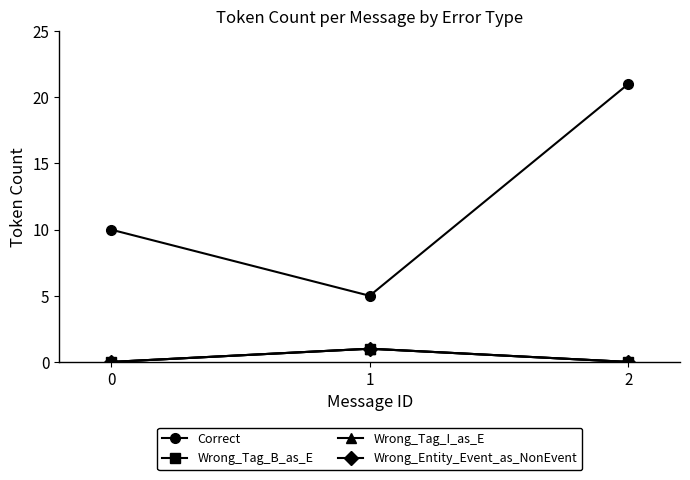

Is this an area chart (filled region under the line)?

No